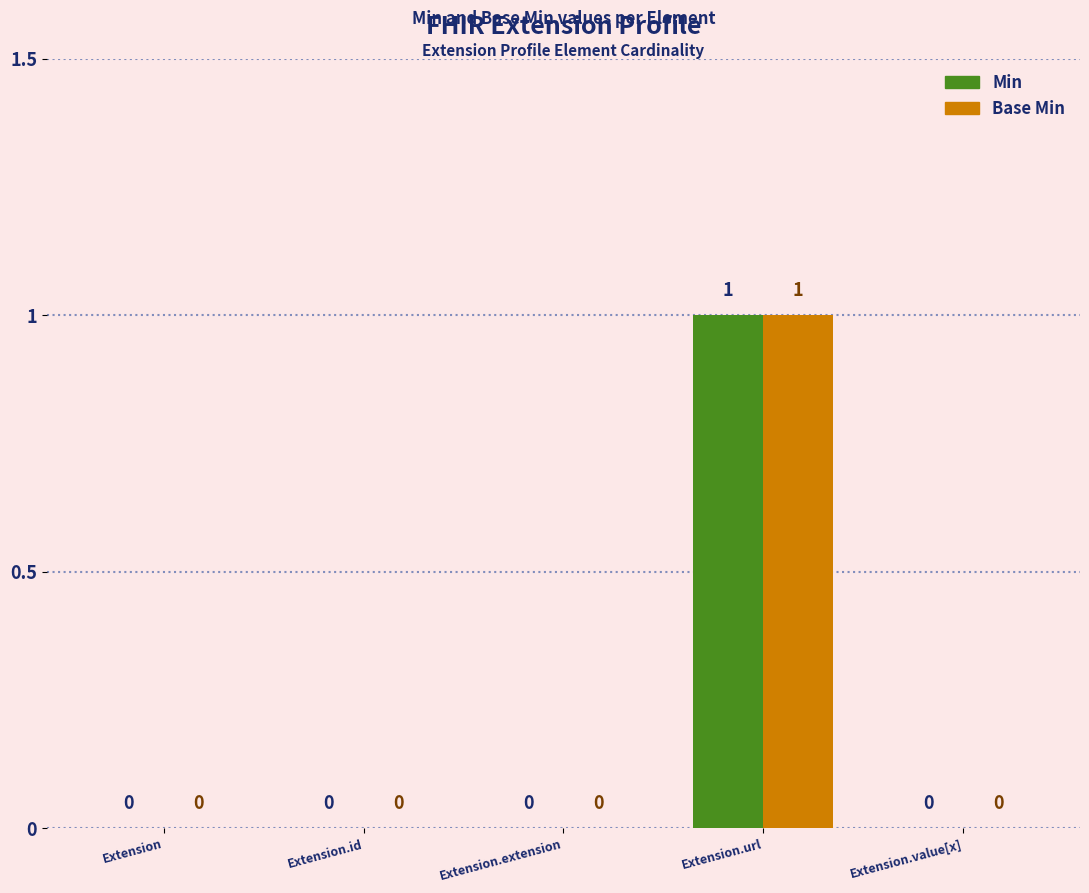

The value of Min at Extension.extension is -1. True or false?

False